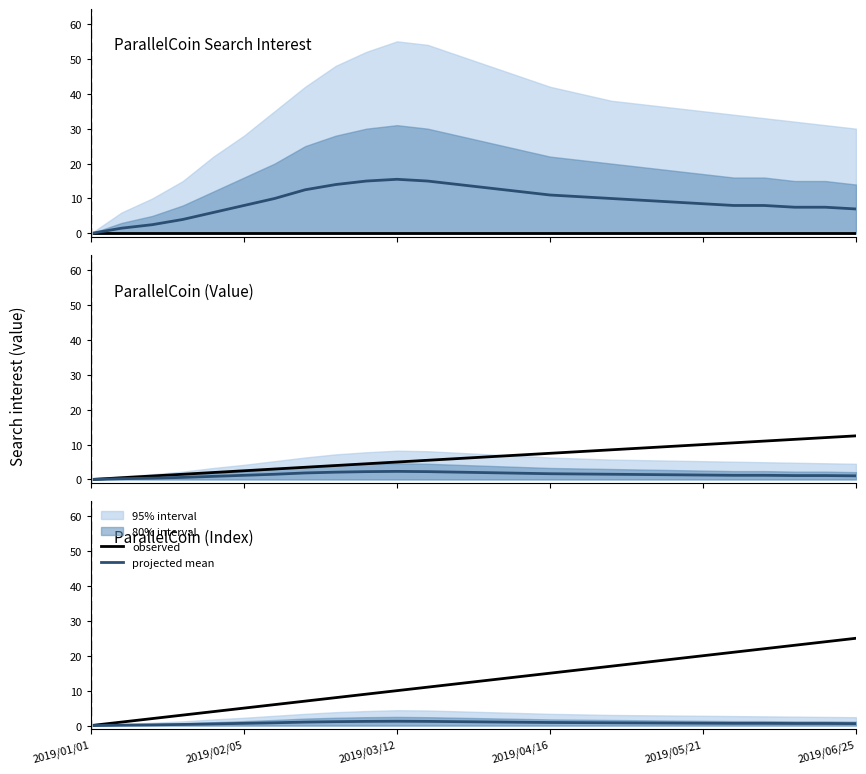

What is the approximate value of projected mean at 8?

1.1